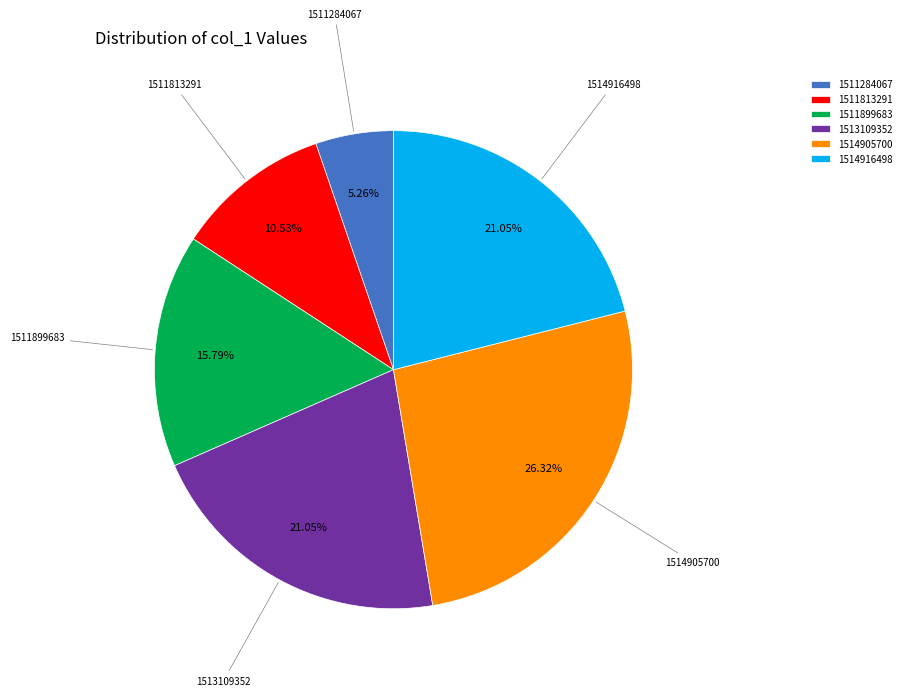

How many slices are in this pie chart?

6